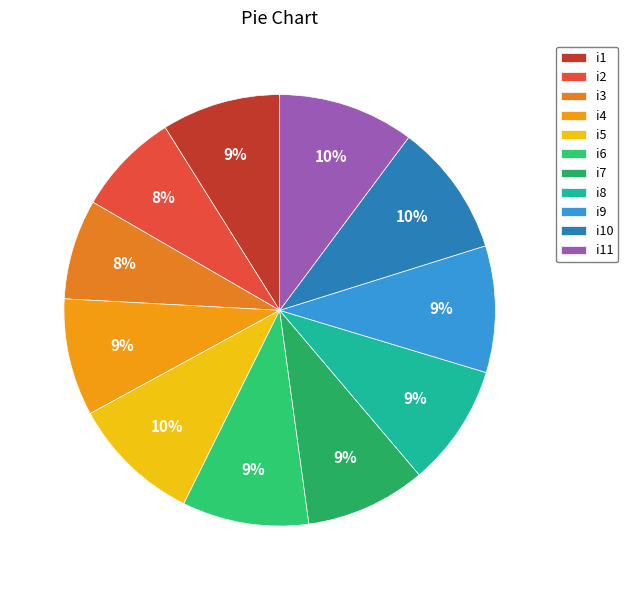

To the nearest percent, what percentage of the pie is i9?

9%